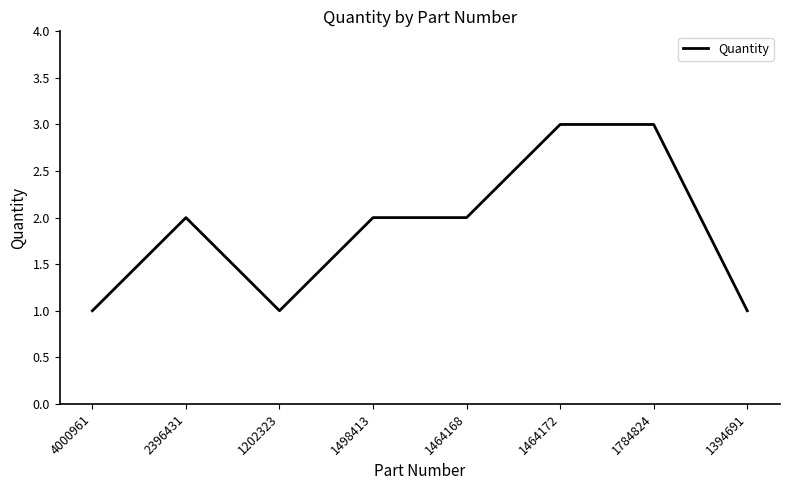

Reading left to right, what are all the values shown in this chart?

4000961=1	2396431=2	1202323=1	1498413=2	1464168=2	1464172=3	1784824=3	1394691=1